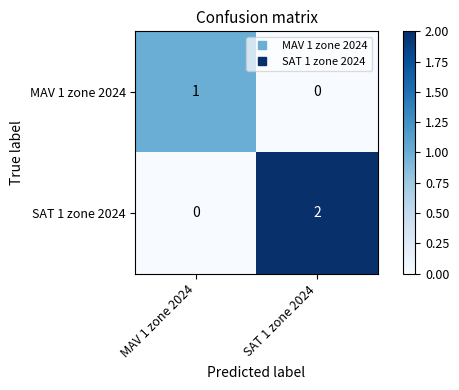

Which category has the highest value across all series?

SAT 1 zone 2024